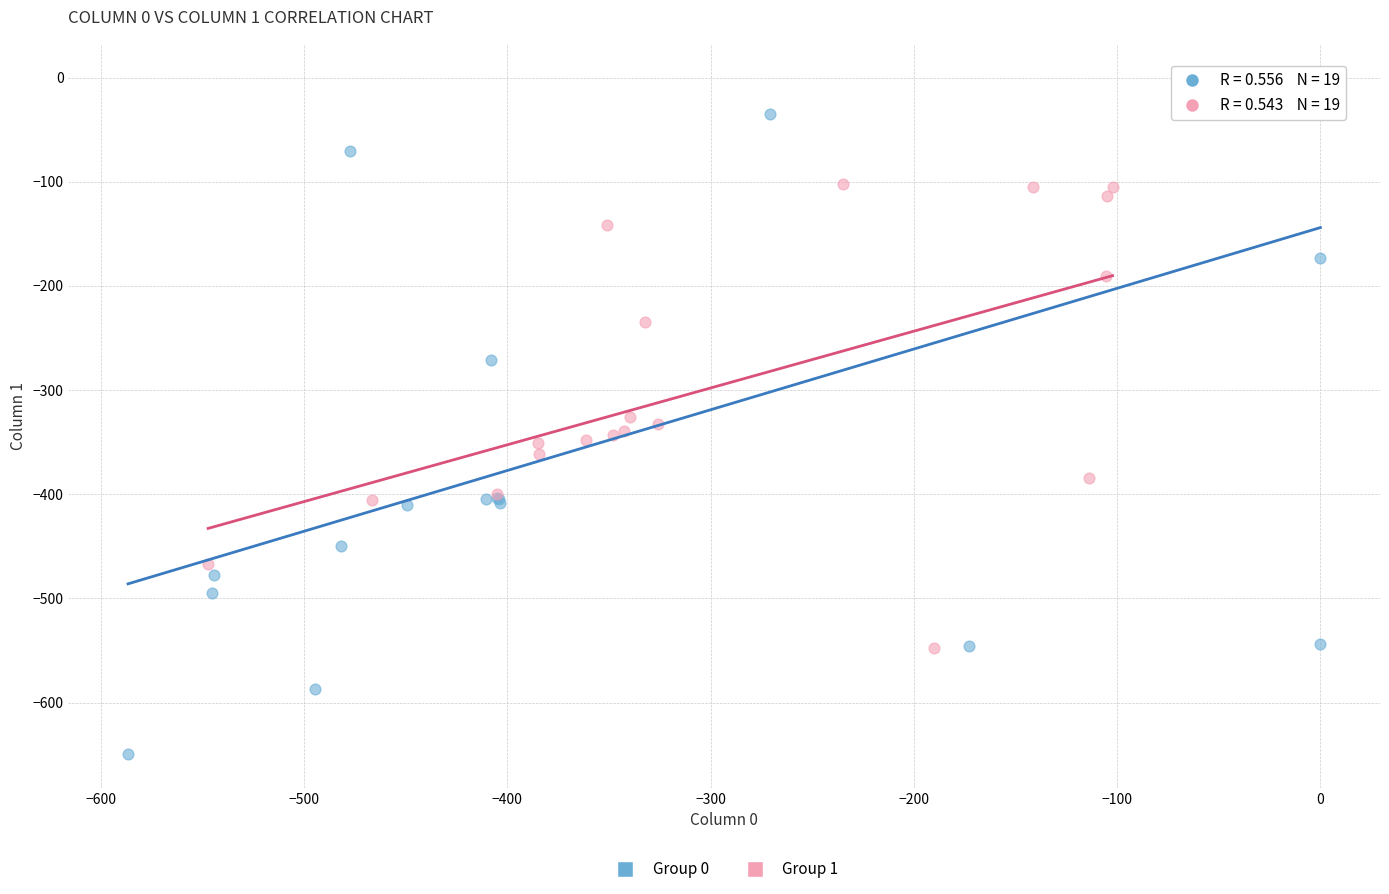

Which series reaches the maximum Y coordinate?

Group 0